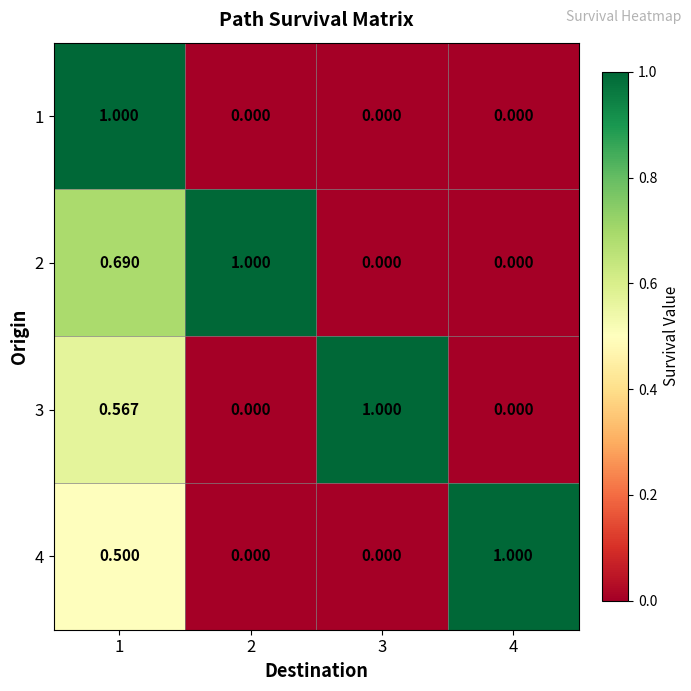

Is the value of 2 at 1 greater than the value of 4 at 1?

Yes